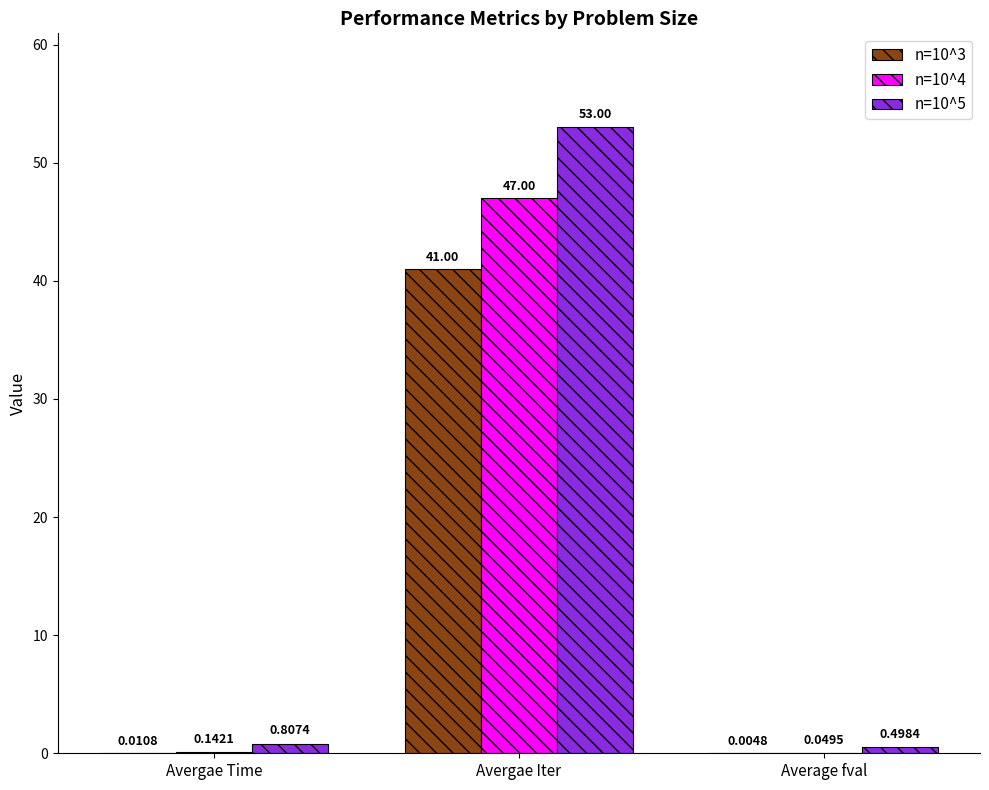

Which series has the largest range (max minus min)?

n=10^5